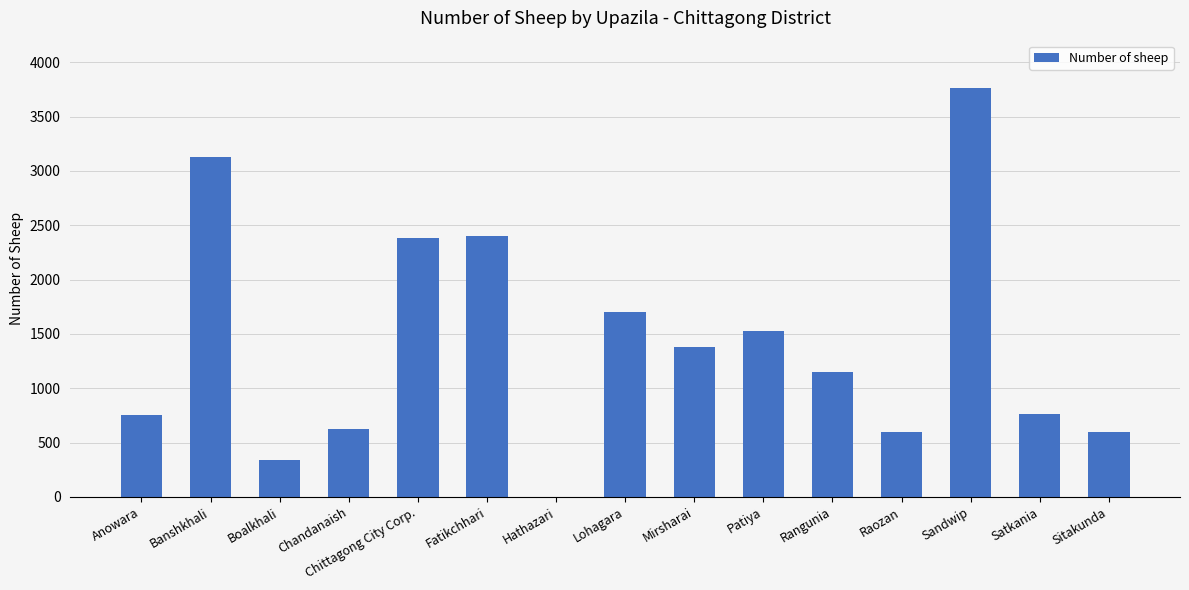

The value at Rangunia is 1852. True or false?

False